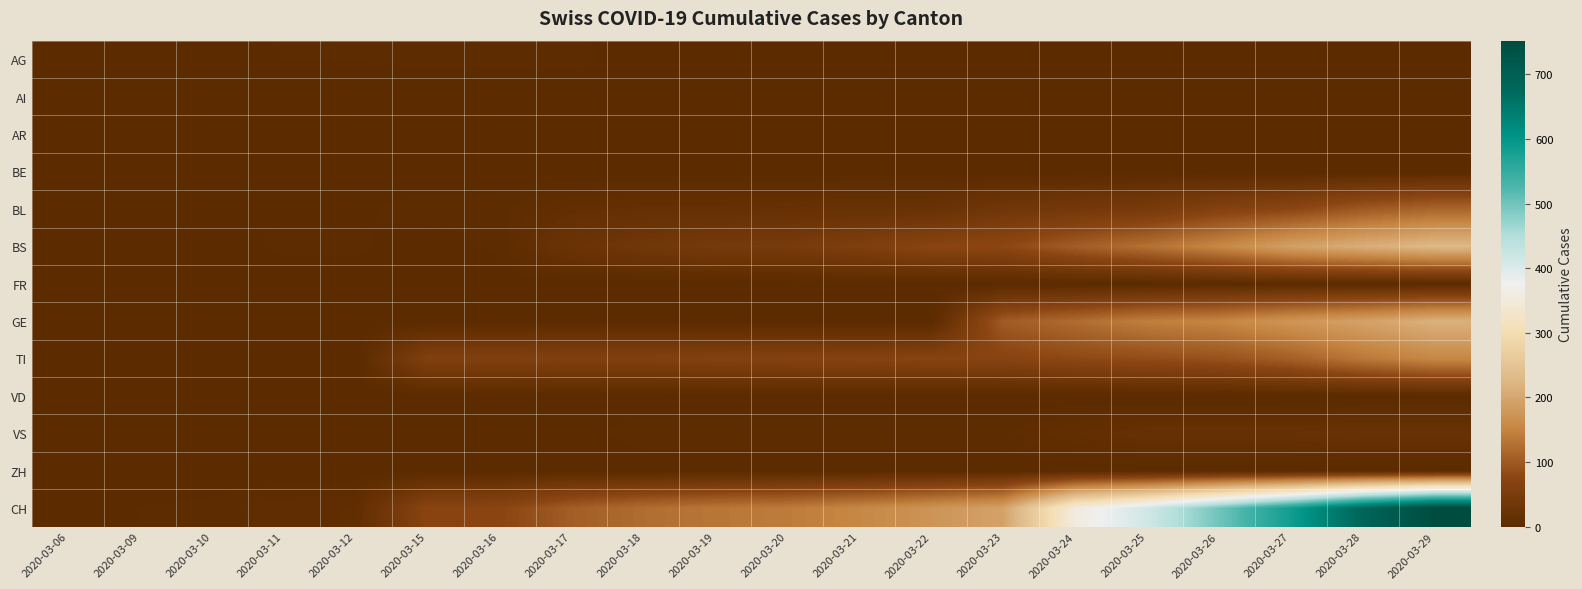

Reading left to right, transcribe all the data shown in this chart.

AG: 2020-03-06=1	2020-03-09=2	2020-03-10=2	2020-03-11=3	2020-03-12=3	2020-03-15=4	2020-03-16=4	2020-03-17=4	2020-03-18=0	2020-03-19=0	2020-03-20=0	2020-03-21=0	2020-03-22=0	2020-03-23=0	2020-03-24=0	2020-03-25=0	2020-03-26=0	2020-03-27=0	2020-03-28=0	2020-03-29=0
AI: 2020-03-06=0	2020-03-09=0	2020-03-10=0	2020-03-11=0	2020-03-12=0	2020-03-15=0	2020-03-16=0	2020-03-17=0	2020-03-18=0	2020-03-19=0	2020-03-20=0	2020-03-21=0	2020-03-22=0	2020-03-23=0	2020-03-24=0	2020-03-25=0	2020-03-26=0	2020-03-27=0	2020-03-28=0	2020-03-29=0
AR: 2020-03-06=0	2020-03-09=0	2020-03-10=0	2020-03-11=0	2020-03-12=0	2020-03-15=0	2020-03-16=0	2020-03-17=0	2020-03-18=0	2020-03-19=0	2020-03-20=0	2020-03-21=0	2020-03-22=0	2020-03-23=0	2020-03-24=0	2020-03-25=0	2020-03-26=0	2020-03-27=0	2020-03-28=0	2020-03-29=0
BE: 2020-03-06=0	2020-03-09=0	2020-03-10=0	2020-03-11=0	2020-03-12=0	2020-03-15=0	2020-03-16=0	2020-03-17=0	2020-03-18=0	2020-03-19=0	2020-03-20=0	2020-03-21=0	2020-03-22=0	2020-03-23=0	2020-03-24=0	2020-03-25=0	2020-03-26=0	2020-03-27=0	2020-03-28=0	2020-03-29=0
BL: 2020-03-06=0	2020-03-09=1	2020-03-10=2	2020-03-11=2	2020-03-12=2	2020-03-15=5	2020-03-16=5	2020-03-17=13	2020-03-18=16	2020-03-19=16	2020-03-20=18	2020-03-21=21	2020-03-22=21	2020-03-23=35	2020-03-24=40	2020-03-25=46	2020-03-26=65	2020-03-27=76	2020-03-28=100	2020-03-29=115
BS: 2020-03-06=0	2020-03-09=0	2020-03-10=0	2020-03-11=4	2020-03-12=4	2020-03-15=0	2020-03-16=4	2020-03-17=25	2020-03-18=36	2020-03-19=44	2020-03-20=46	2020-03-21=57	2020-03-22=73	2020-03-23=78	2020-03-24=105	2020-03-25=128	2020-03-26=155	2020-03-27=191	2020-03-28=211	2020-03-29=228
FR: 2020-03-06=0	2020-03-09=0	2020-03-10=0	2020-03-11=0	2020-03-12=0	2020-03-15=0	2020-03-16=0	2020-03-17=0	2020-03-18=0	2020-03-19=0	2020-03-20=0	2020-03-21=0	2020-03-22=0	2020-03-23=0	2020-03-24=0	2020-03-25=0	2020-03-26=0	2020-03-27=0	2020-03-28=0	2020-03-29=0
GE: 2020-03-06=0	2020-03-09=0	2020-03-10=0	2020-03-11=0	2020-03-12=0	2020-03-15=0	2020-03-16=0	2020-03-17=0	2020-03-18=0	2020-03-19=0	2020-03-20=0	2020-03-21=0	2020-03-22=0	2020-03-23=103	2020-03-24=122	2020-03-25=144	2020-03-26=153	2020-03-27=175	2020-03-28=193	2020-03-29=216
TI: 2020-03-06=0	2020-03-09=0	2020-03-10=0	2020-03-11=0	2020-03-12=0	2020-03-15=61	2020-03-16=61	2020-03-17=62	2020-03-18=62	2020-03-19=65	2020-03-20=67	2020-03-21=68	2020-03-22=70	2020-03-23=71	2020-03-24=80	2020-03-25=85	2020-03-26=91	2020-03-27=107	2020-03-28=136	2020-03-29=155
VD: 2020-03-06=0	2020-03-09=0	2020-03-10=0	2020-03-11=0	2020-03-12=0	2020-03-15=0	2020-03-16=0	2020-03-17=0	2020-03-18=0	2020-03-19=0	2020-03-20=0	2020-03-21=0	2020-03-22=0	2020-03-23=0	2020-03-24=0	2020-03-25=0	2020-03-26=0	2020-03-27=0	2020-03-28=0	2020-03-29=0
VS: 2020-03-06=0	2020-03-09=0	2020-03-10=0	2020-03-11=0	2020-03-12=0	2020-03-15=0	2020-03-16=0	2020-03-17=1	2020-03-18=5	2020-03-19=5	2020-03-20=5	2020-03-21=5	2020-03-22=5	2020-03-23=5	2020-03-24=12	2020-03-25=18	2020-03-26=18	2020-03-27=18	2020-03-28=21	2020-03-29=21
ZH: 2020-03-06=0	2020-03-09=0	2020-03-10=0	2020-03-11=0	2020-03-12=0	2020-03-15=0	2020-03-16=0	2020-03-17=0	2020-03-18=0	2020-03-19=0	2020-03-20=0	2020-03-21=0	2020-03-22=0	2020-03-23=0	2020-03-24=0	2020-03-25=0	2020-03-26=0	2020-03-27=0	2020-03-28=0	2020-03-29=0
CH: 2020-03-06=0	2020-03-09=3	2020-03-10=4	2020-03-11=8	2020-03-12=9	2020-03-15=73	2020-03-16=74	2020-03-17=105	2020-03-18=123	2020-03-19=134	2020-03-20=140	2020-03-21=155	2020-03-22=173	2020-03-23=194	2020-03-24=355	2020-03-25=414	2020-03-26=499	2020-03-27=584	2020-03-28=683	2020-03-29=752